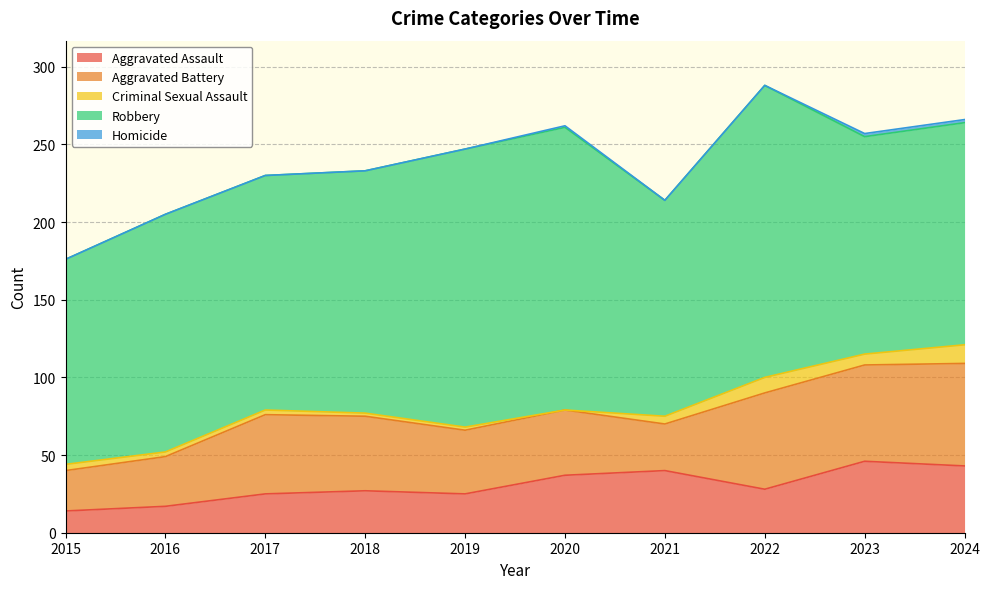

Reading left to right, list all the values displayed in this chart.

Aggravated Assault: 14	17	25	27	25	37	40	28	46	43
Aggravated Battery: 26	32	51	48	41	42	30	62	62	66
Criminal Sexual Assault: 4	3	3	2	2	0	5	10	7	12
Robbery: 132	153	151	156	179	182	139	188	140	143
Homicide: 0	0	0	0	0	1	0	0	2	2